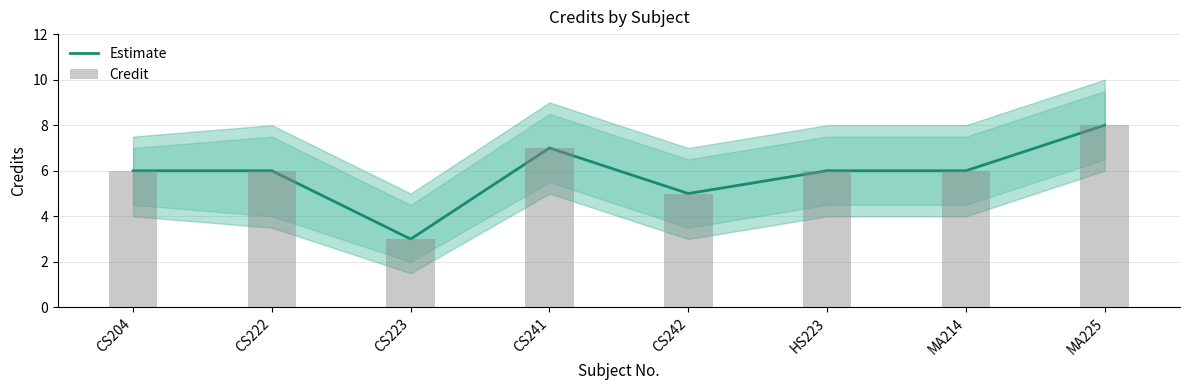

True or false: Estimate has a value of 3 at HS223.

False